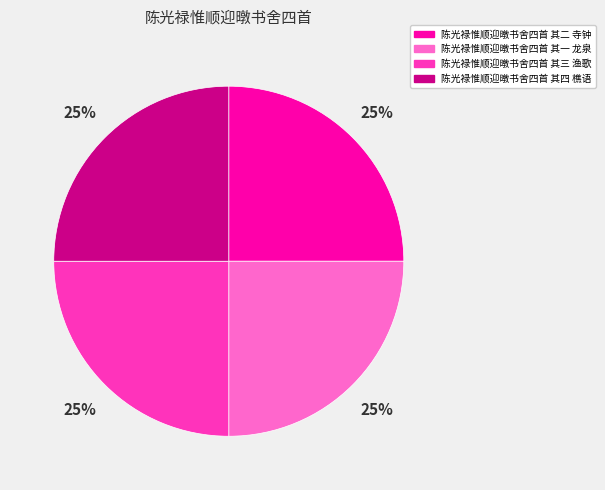

Does 陈光禄惟顺迎暾书舍四首 其四 樵语 represent more than half of the total?

No